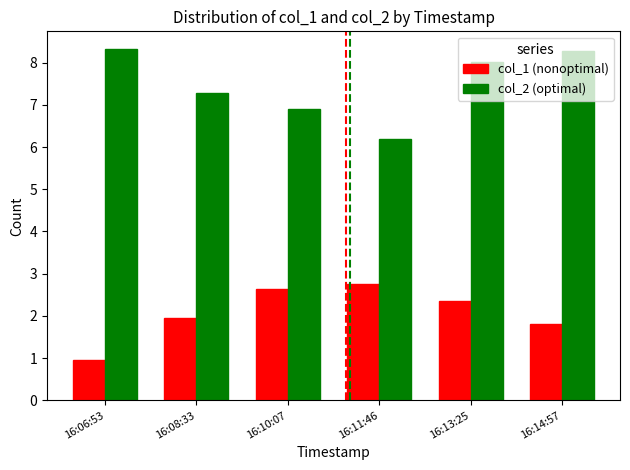

Which series has the widest spread of values?

col_2 (optimal)